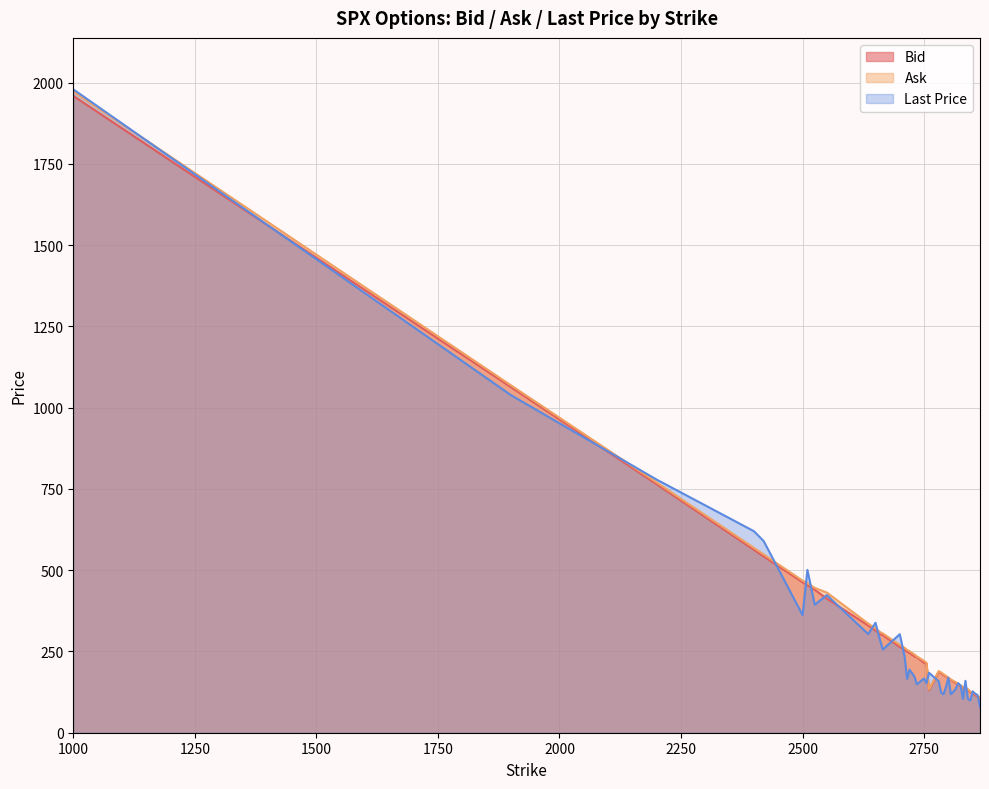

Count the number of categories in the chart.

40